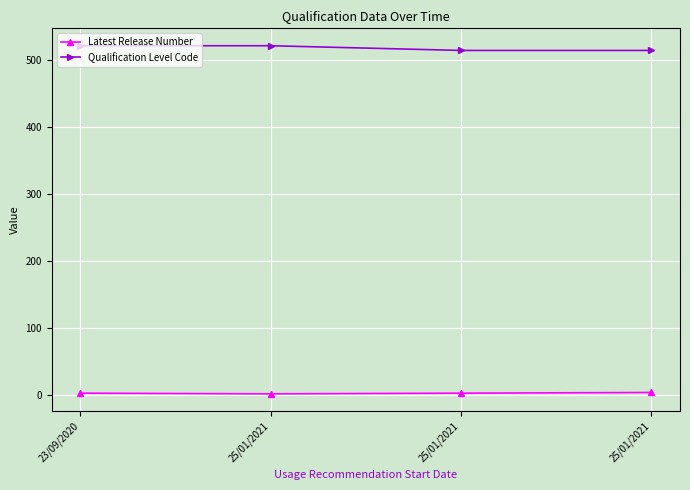

What are all the series names shown in the legend?

Latest Release Number, Qualification Level Code